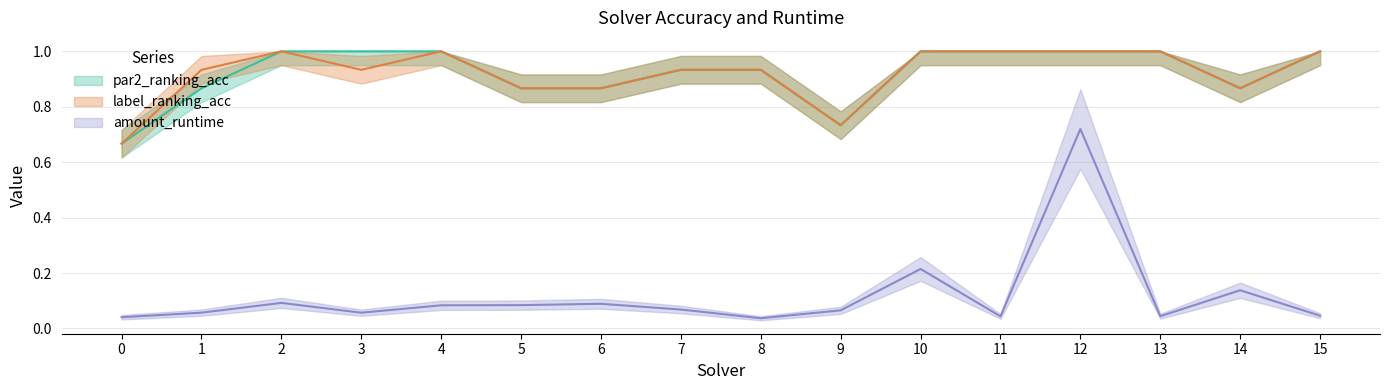

What are all the series names shown in the legend?

par2_ranking_acc, label_ranking_acc, amount_runtime